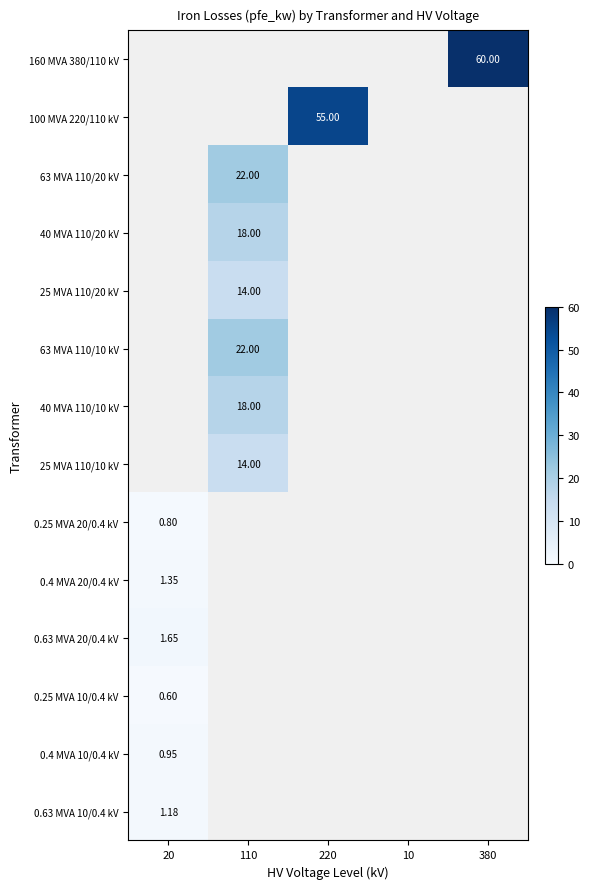

Is the value of 40 MVA 110/20 kV at 110 greater than the value of 0.4 MVA 20/0.4 kV at 20?

Yes